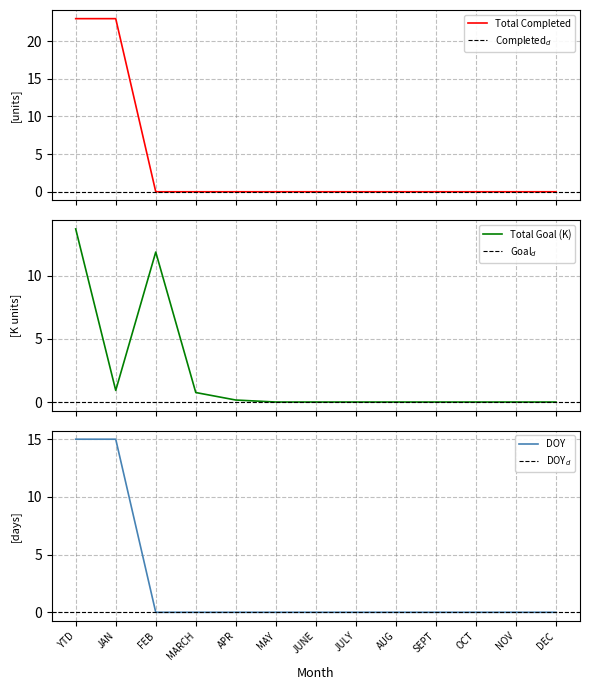

Rank the series at APR from lowest to highest value.

Total Completed, DOY, Total Goal